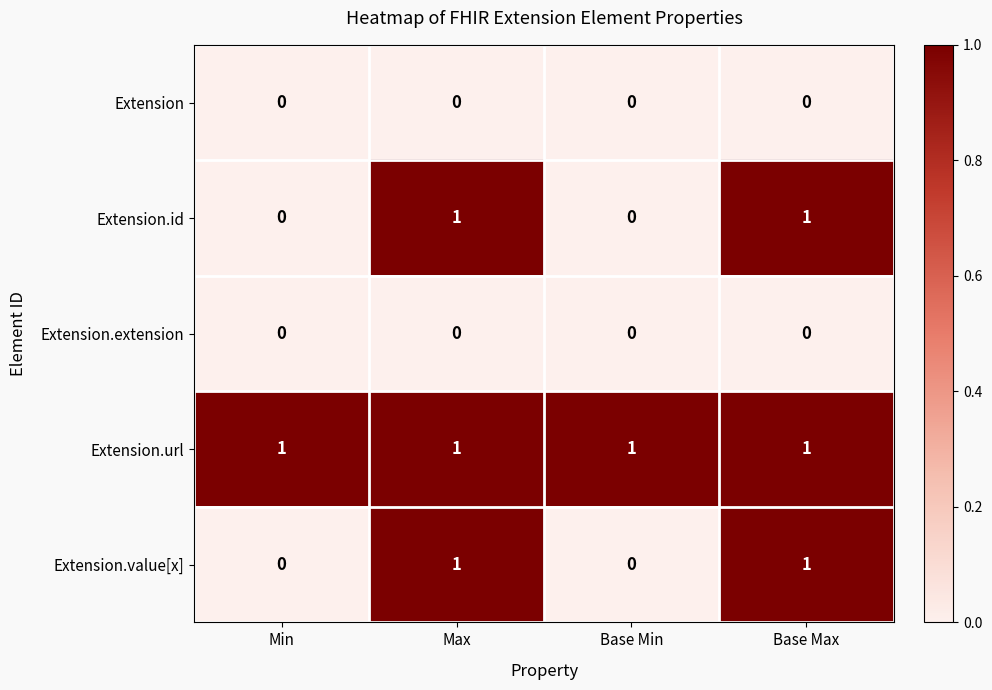

Count the Extension.id values in the range 0 to 1.

4